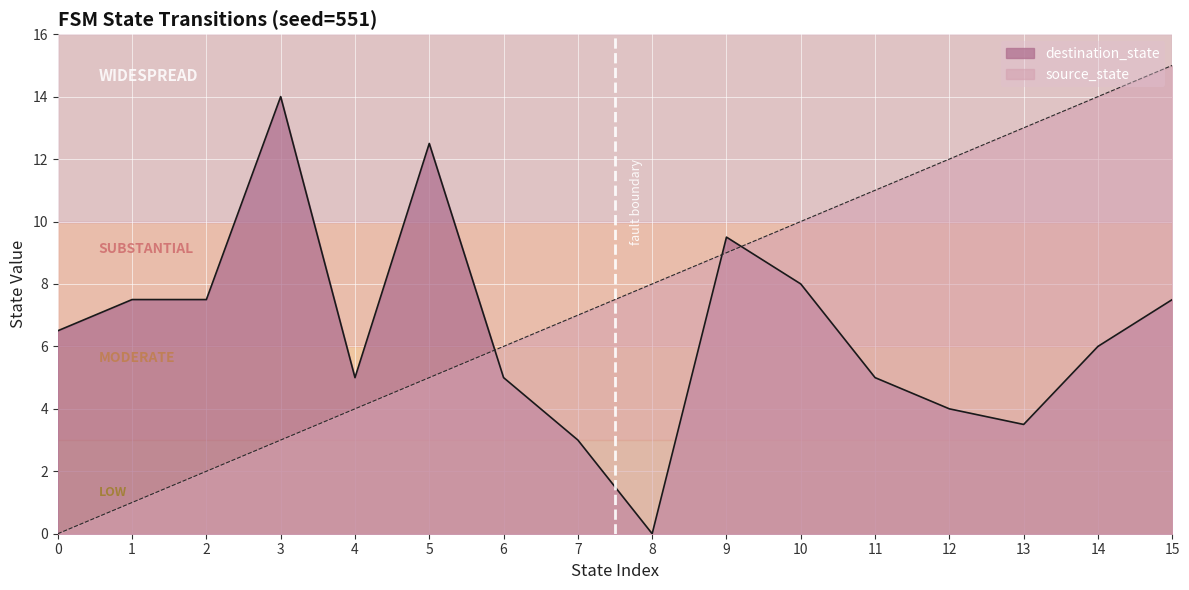

True or false: destination_state and source_state cross at least once.

True